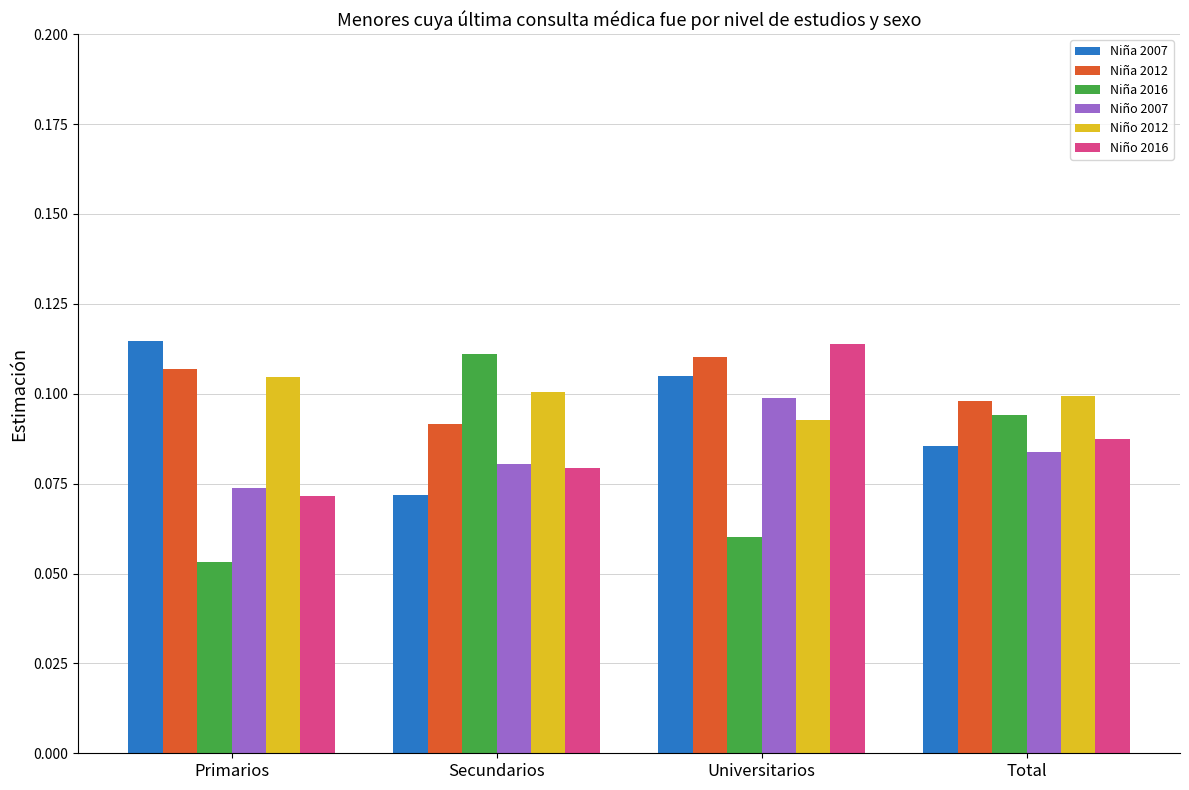

How many series are shown in this chart?

6